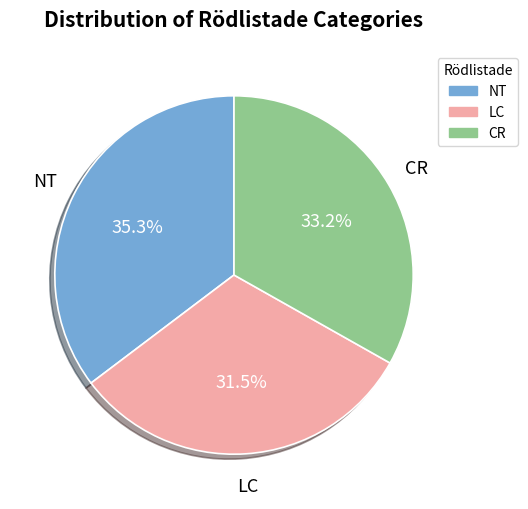

To the nearest percent, what portion does NT represent?

35%